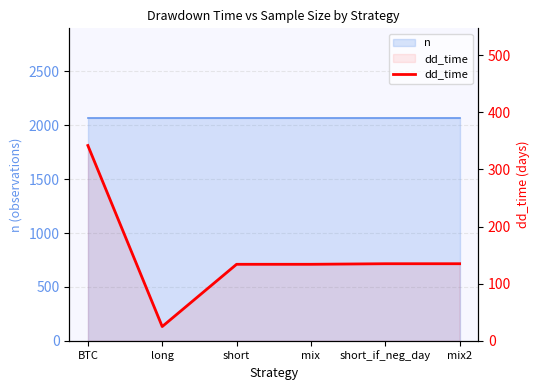

Between mix and BTC, which is larger?

BTC